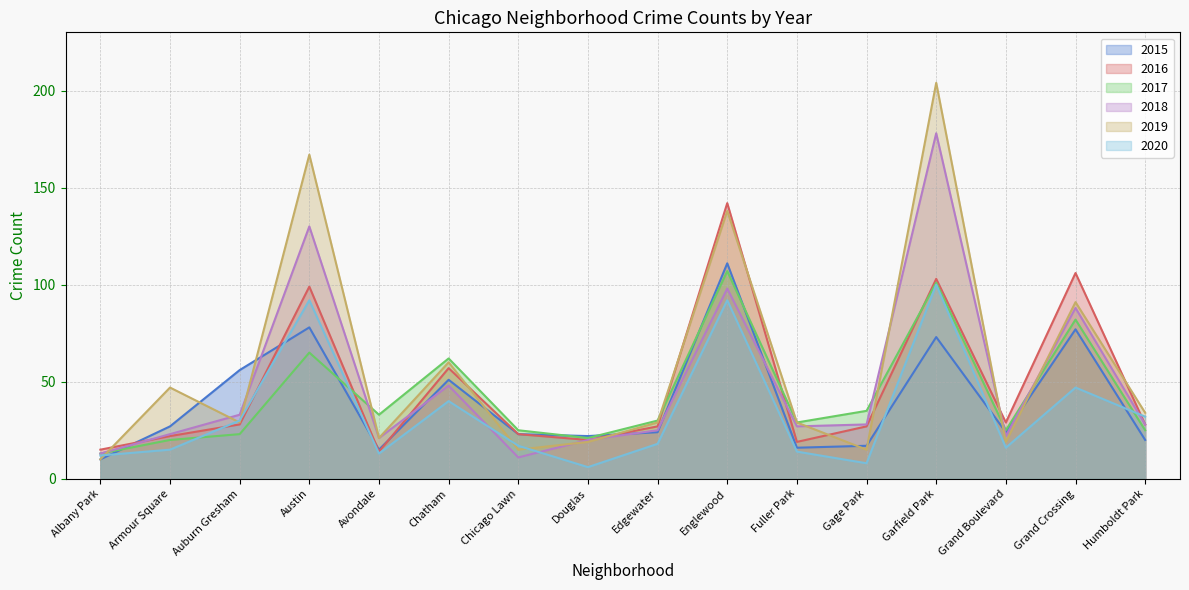

What is the average value of the 2017 series?

44